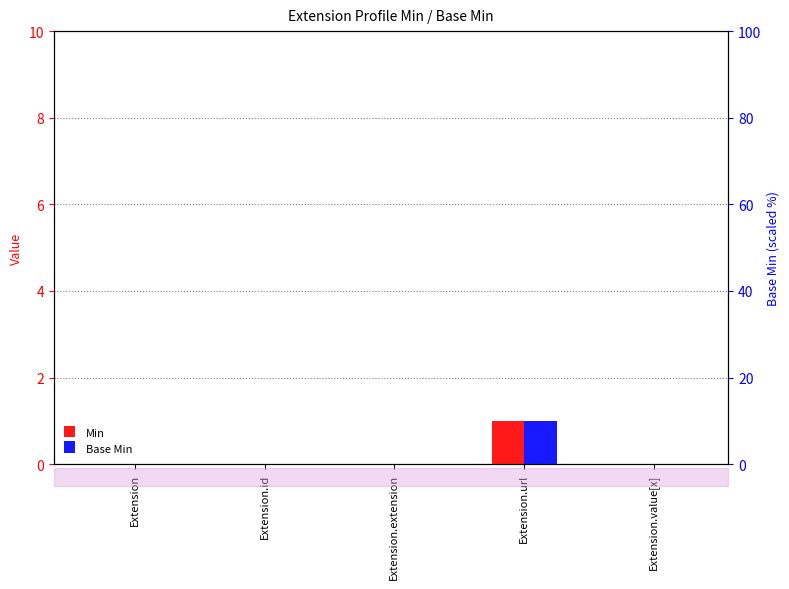

Reading right to left, transcribe all the data shown in this chart.

Min: Extension.value[x]=0	Extension.url=1	Extension.extension=0	Extension.id=0	Extension=0
Base Min: Extension.value[x]=0	Extension.url=1	Extension.extension=0	Extension.id=0	Extension=0